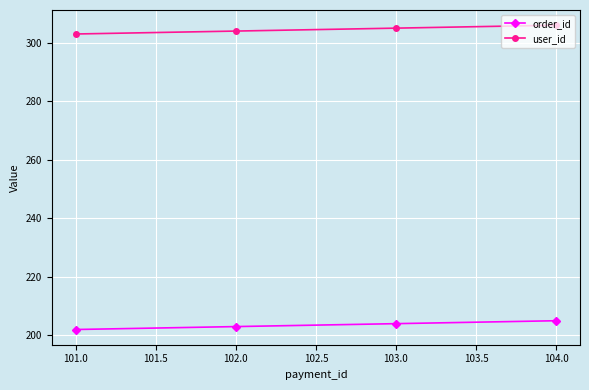

What is the minimum value shown in the chart?

202